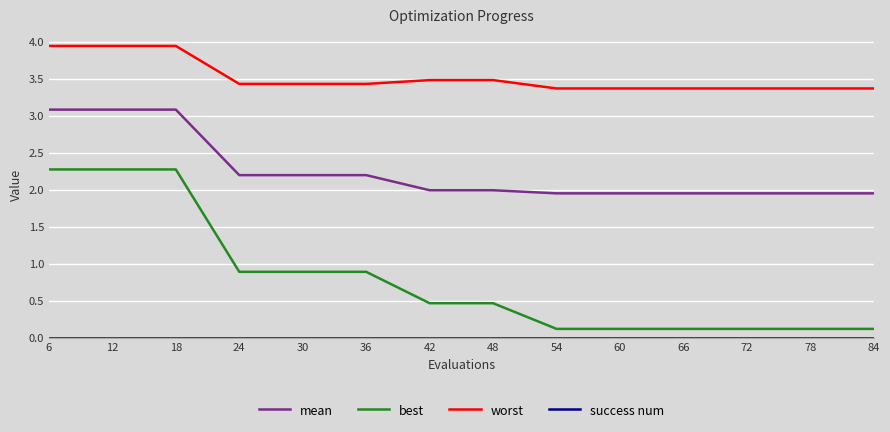

What is the approximate value of best at 30?

0.9